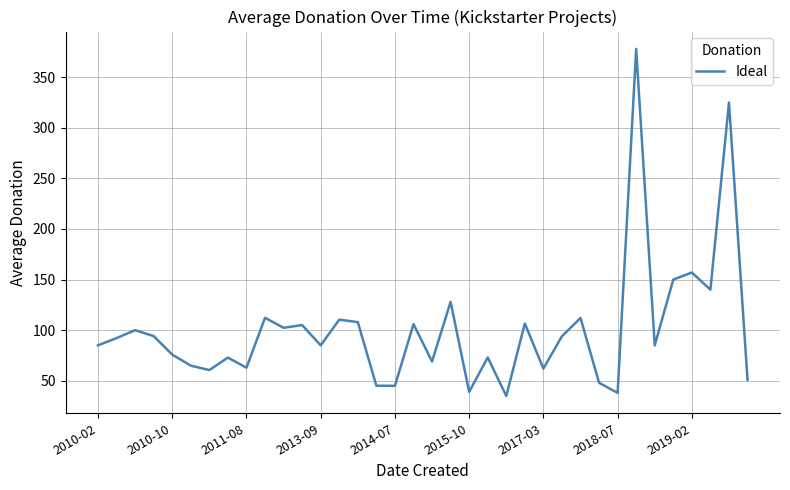

What is the difference between the maximum and minimum values?

343.0